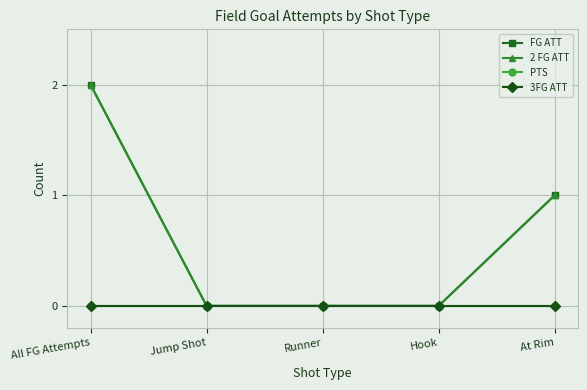

Is this an area chart (filled region under the line)?

No